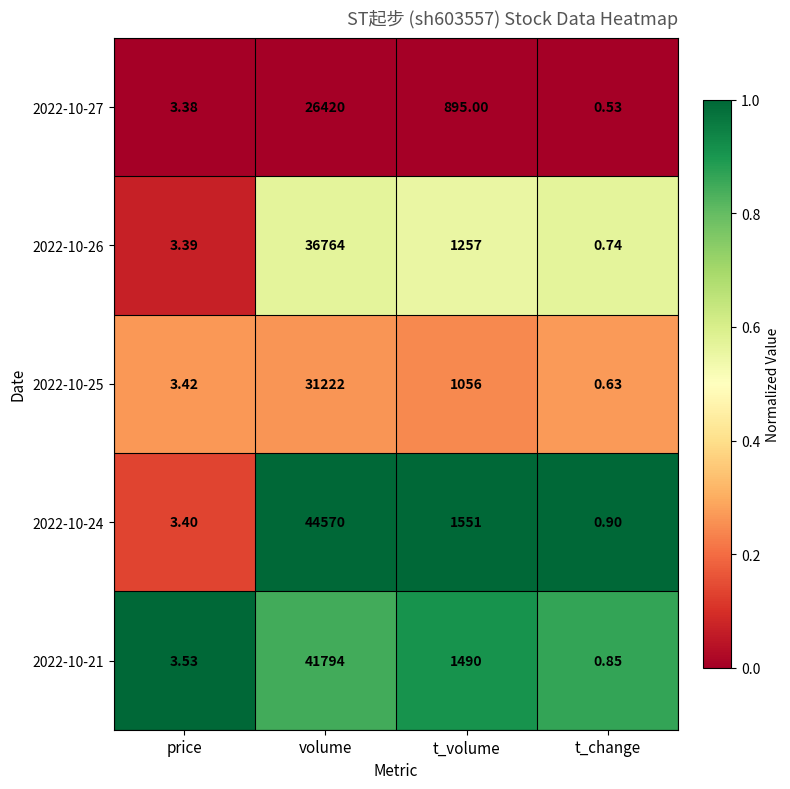

At which category is the sum across all series the highest?

volume